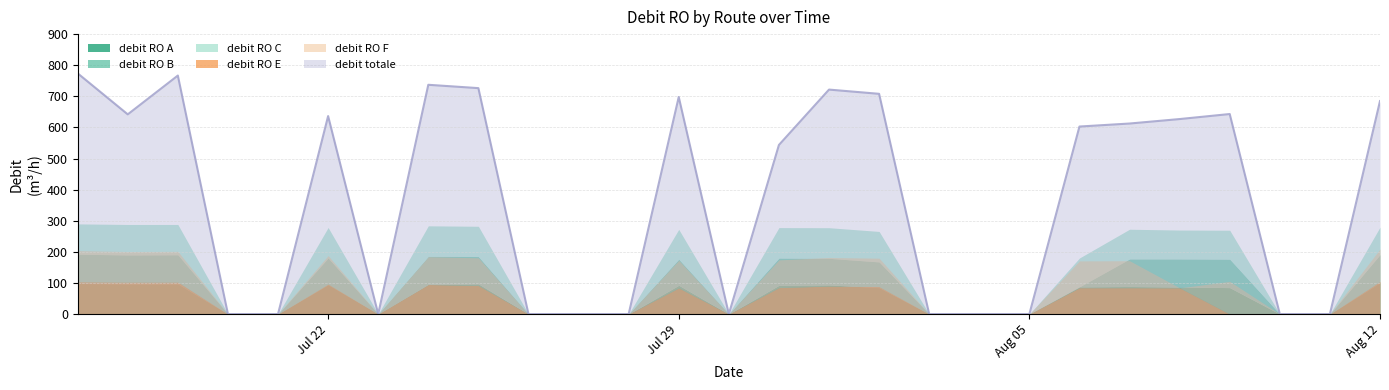

Does the chart have visible grid lines?

Yes